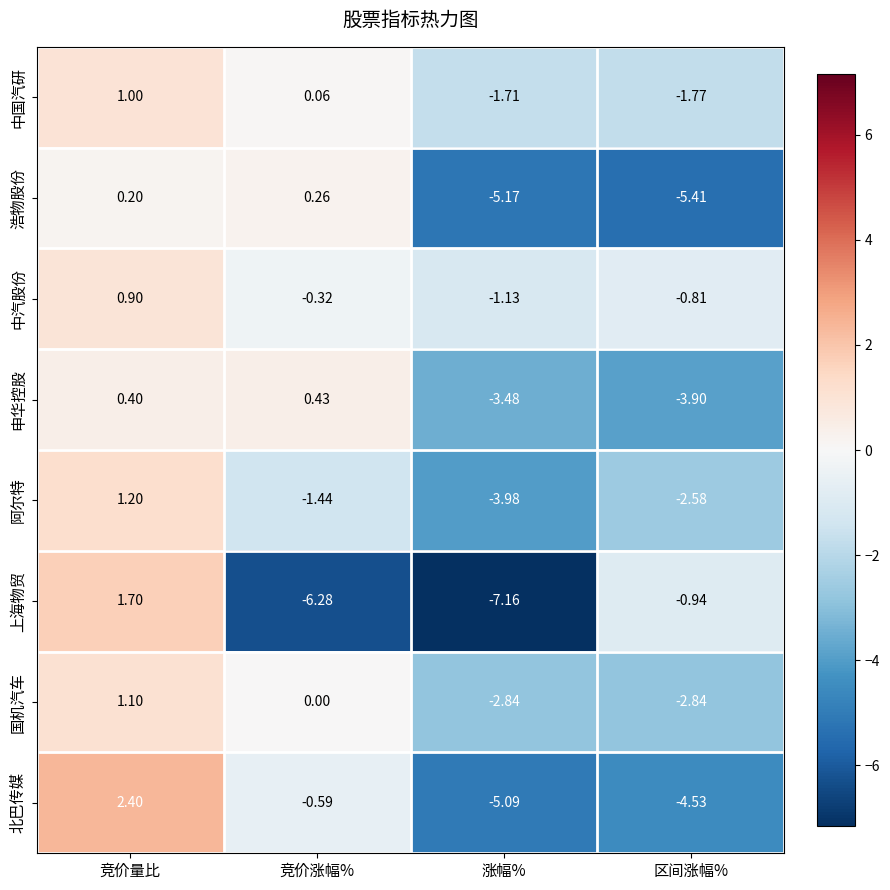

Which category has the lowest value in the 申华控股 series?

区间涨幅%